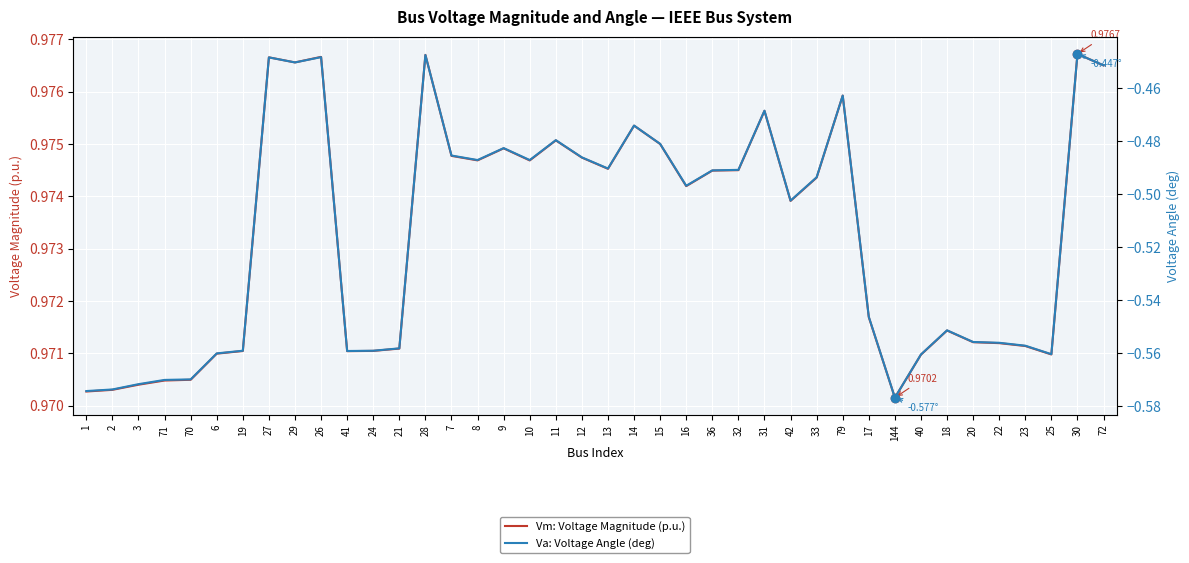

True or false: Va: Voltage Angle (deg) has a value of -0.5 at 36.

True